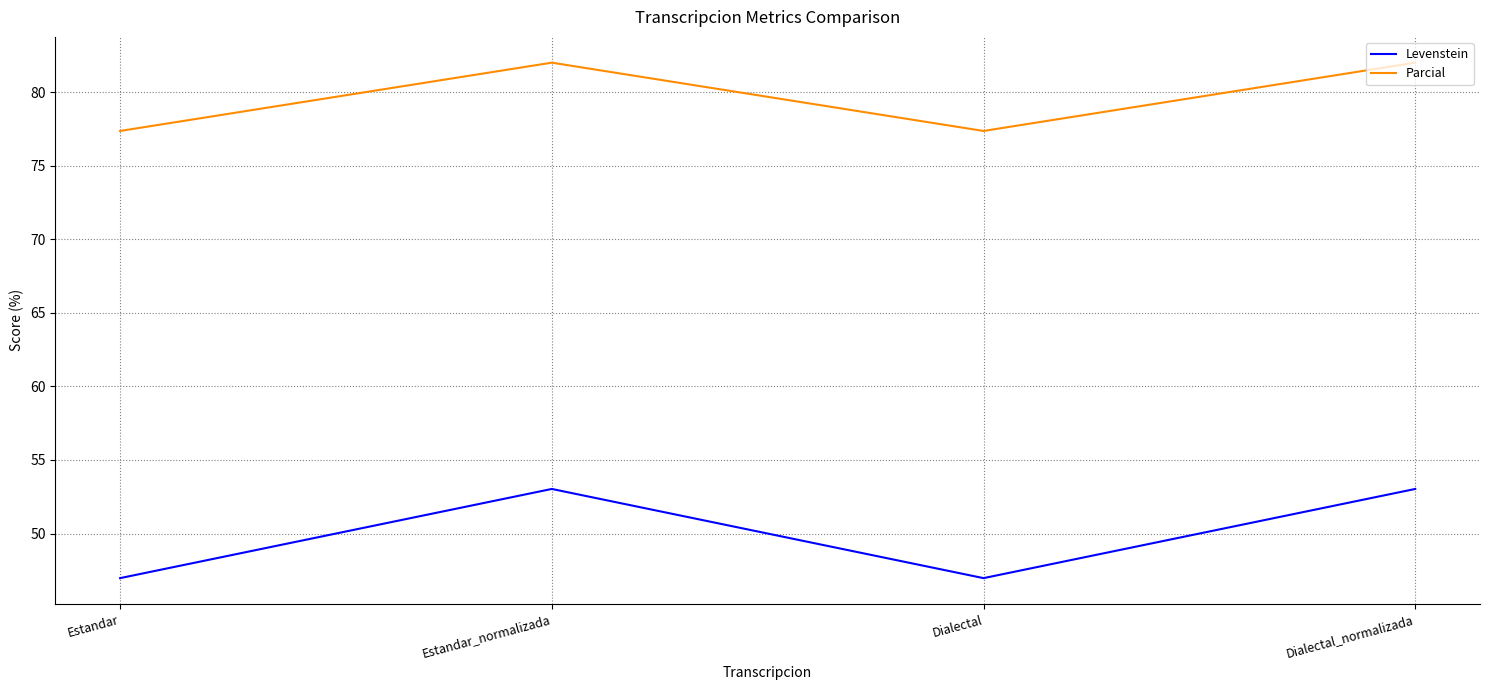

Does the chart have visible grid lines?

Yes